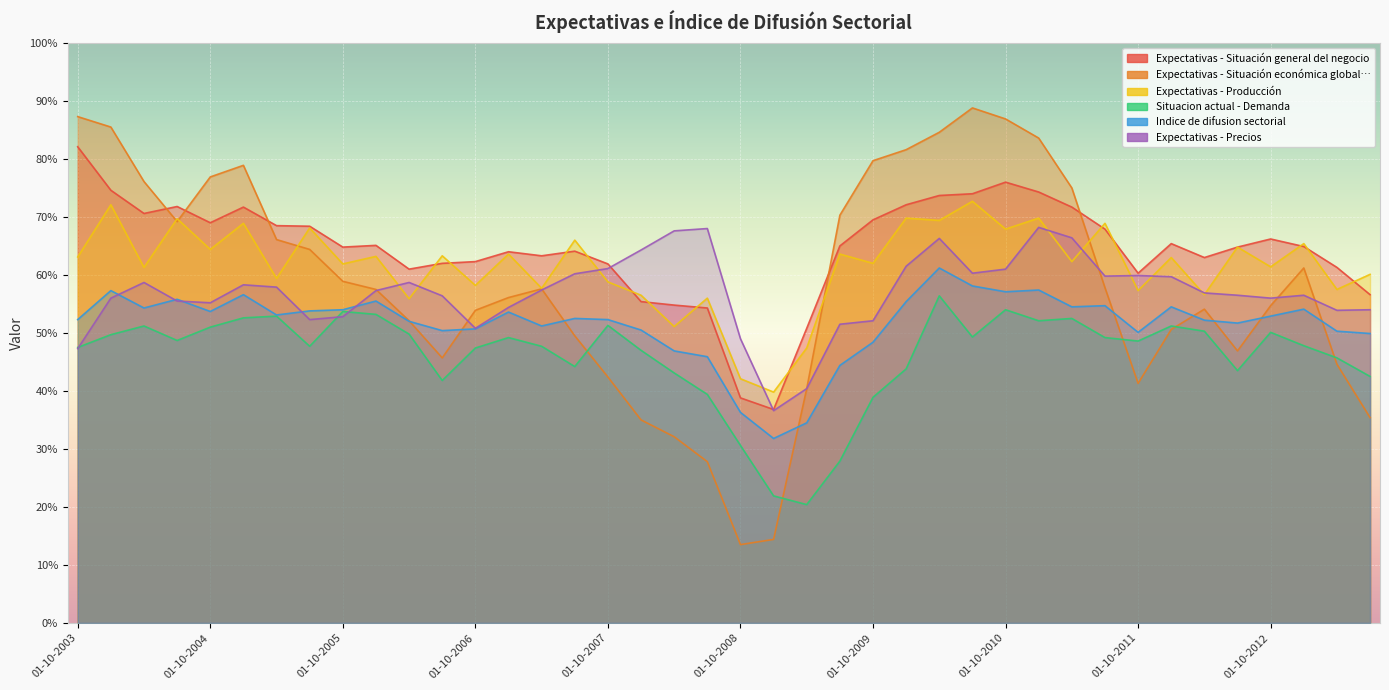

Rank the series at 01-04-2010 from lowest to highest value.

Situacion actual - Demanda, Indice de difusion sectorial, Expectativas - Precios, Expectativas - Producción, Expectativas - Situación general del negocio, Expectativas - Situación económica global…